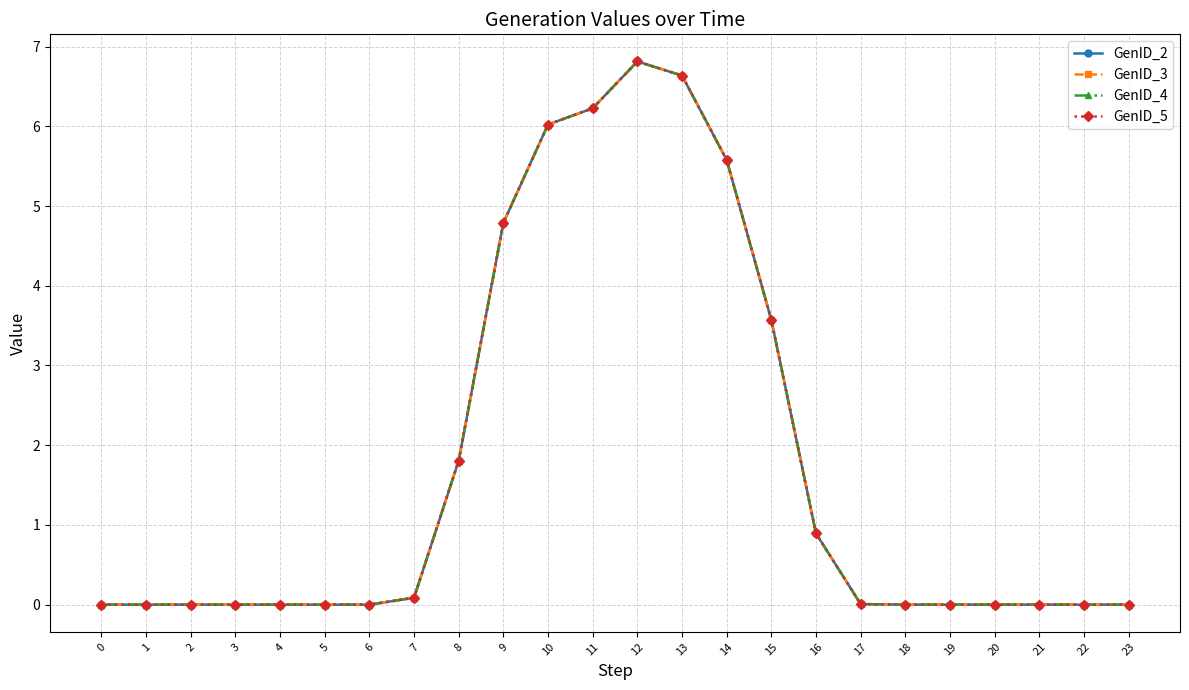

Does the chart have visible grid lines?

Yes